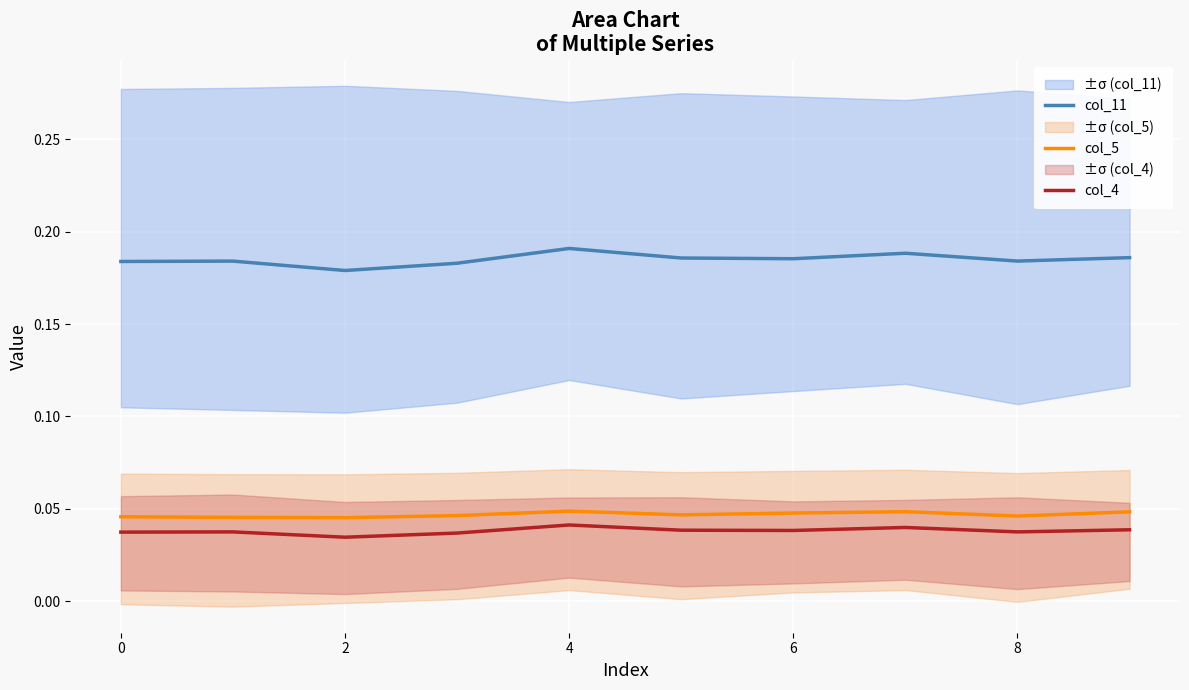

What is the sum of all col_11 values?

1.9